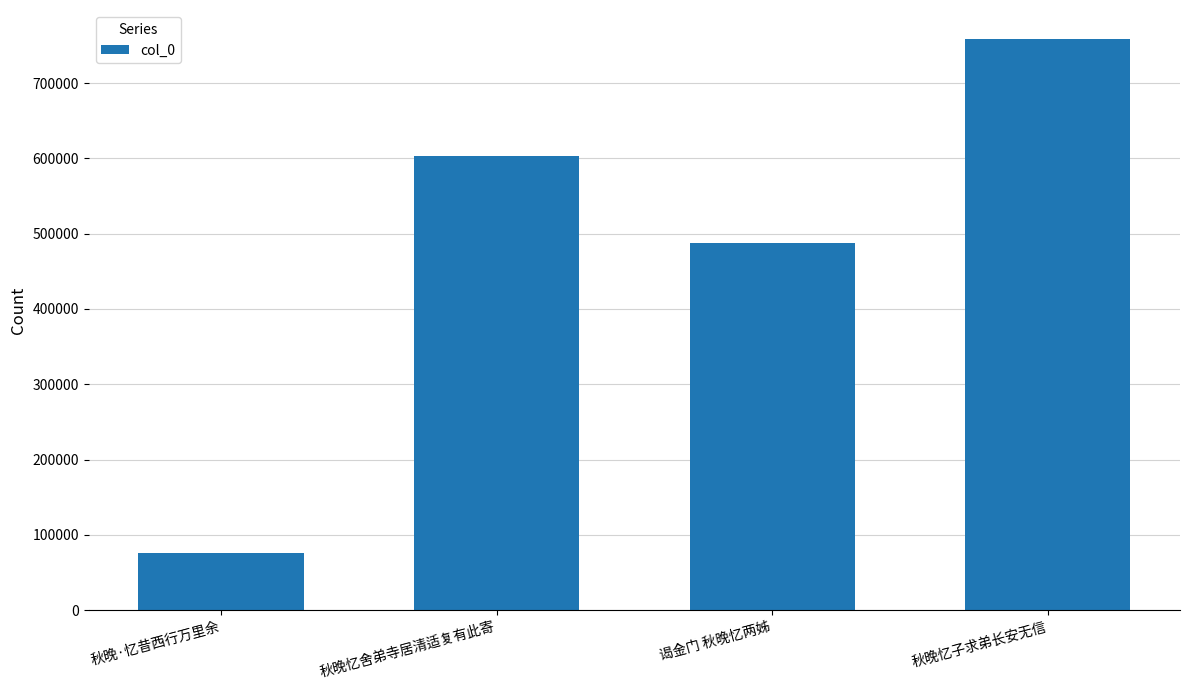

What is the difference between the maximum and minimum values?

683199